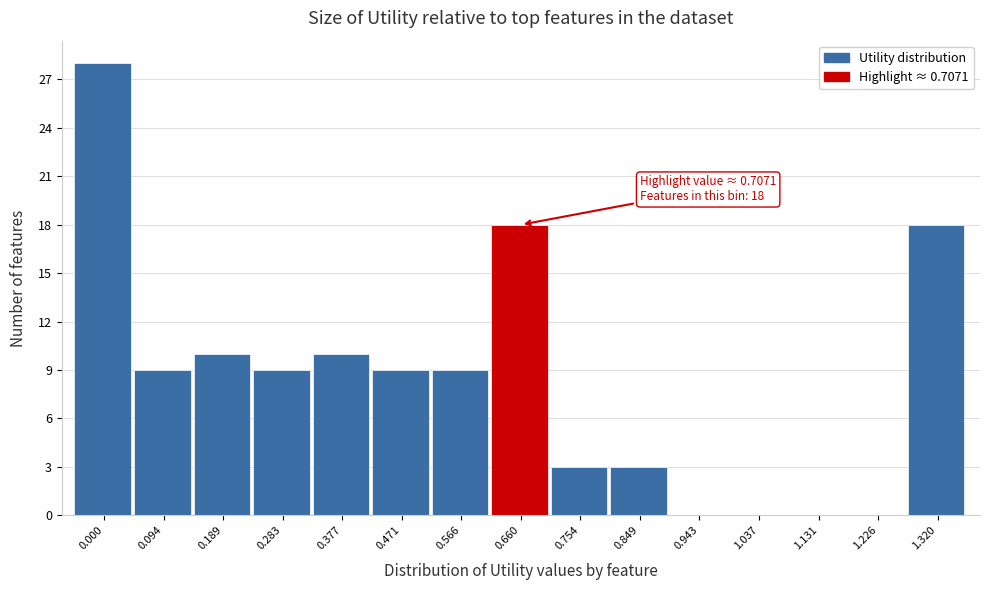

Reading left to right, extract all data points from this chart.

0.000=28	0.094=9	0.189=10	0.283=9	0.377=10	0.471=9	0.566=9	0.660=18	0.754=3	0.849=3	0.943=0	1.037=0	1.131=0	1.226=0	1.320=18